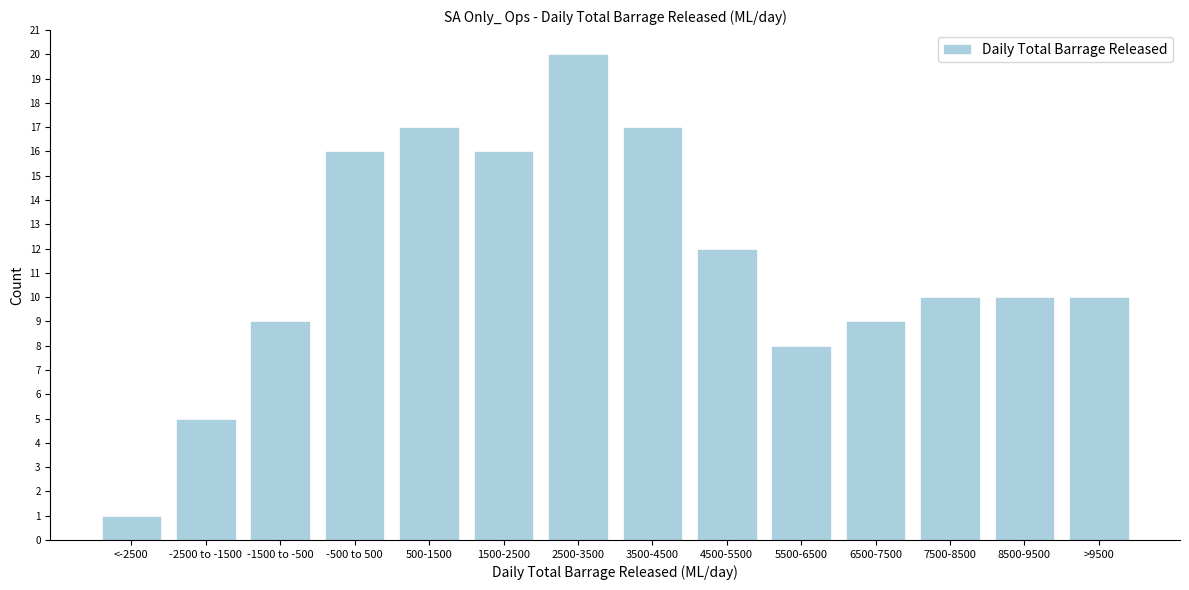

Reading left to right, list all the values displayed in this chart.

<-2500=1	-2500 to -1500=5	-1500 to -500=9	-500 to 500=16	500-1500=17	1500-2500=16	2500-3500=20	3500-4500=17	4500-5500=12	5500-6500=8	6500-7500=9	7500-8500=10	8500-9500=10	>9500=10